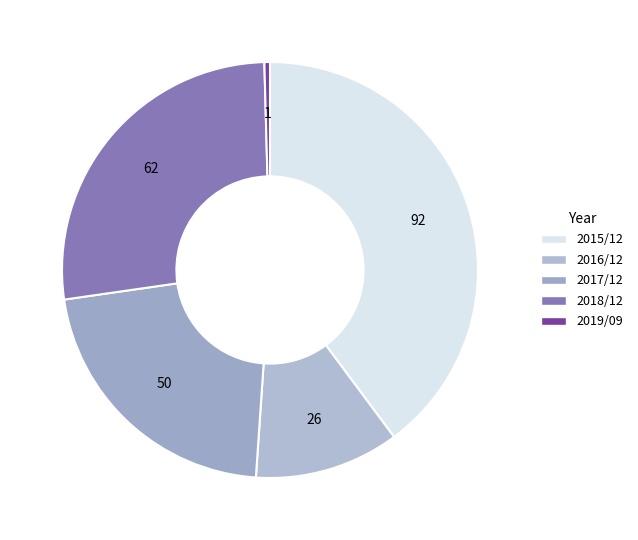

How many slices are in this pie chart?

5